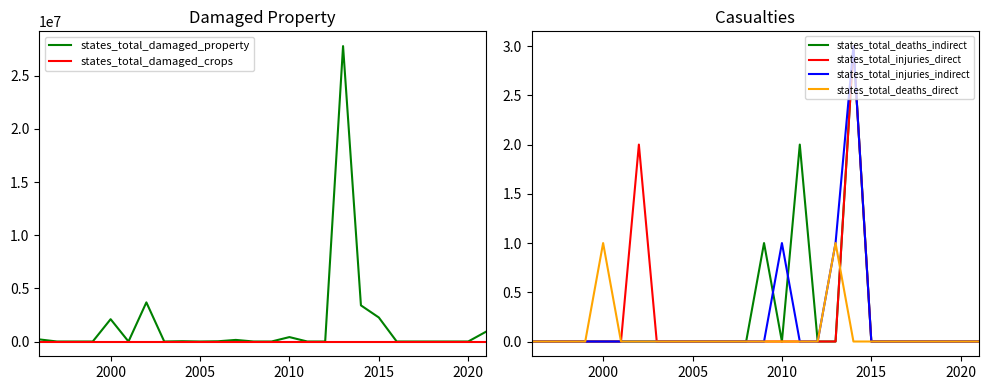

Count the states_total_injuries_direct values in the range 0 to 1.

24